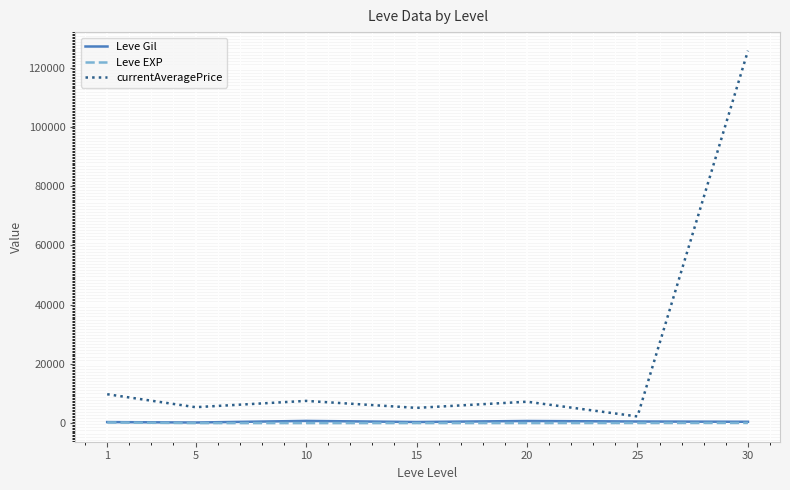

True or false: Leve EXP has a value of 52.8 at 30.

True